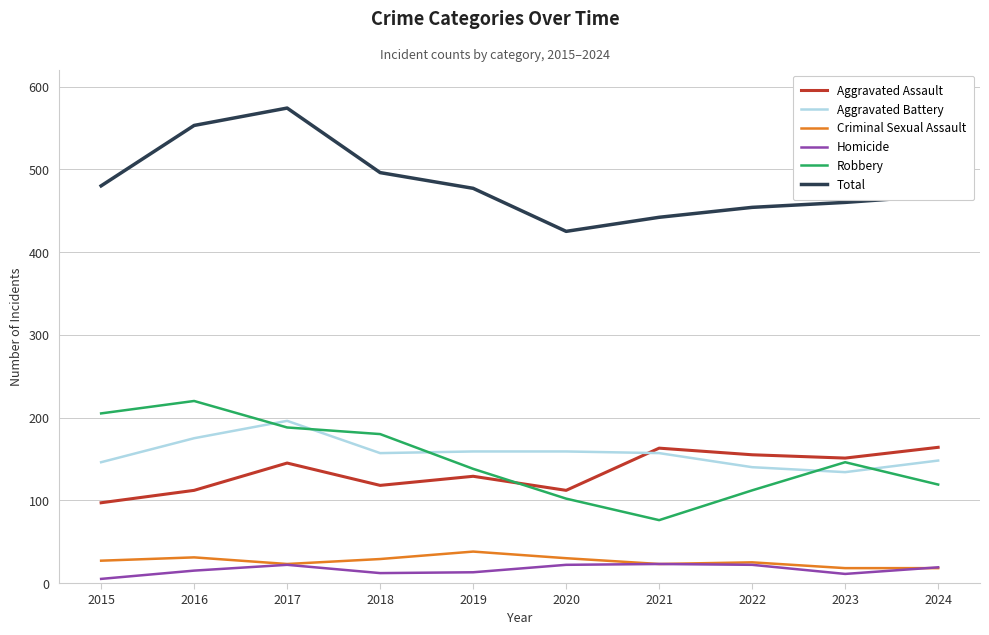

What is the average value of the Homicide series?

16